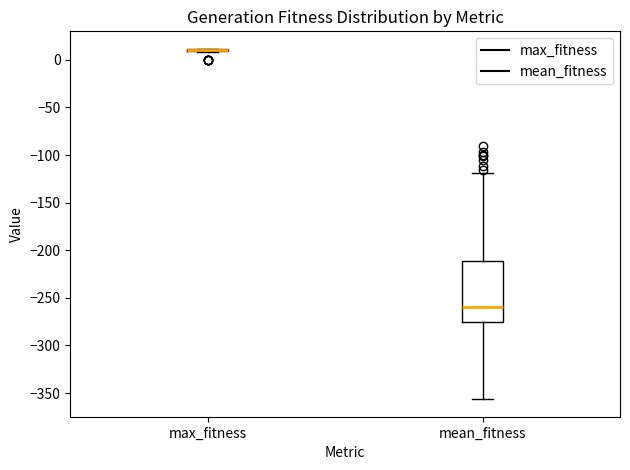

Comparing the boxes themselves (not the whiskers), which one is the tallest?

mean_fitness